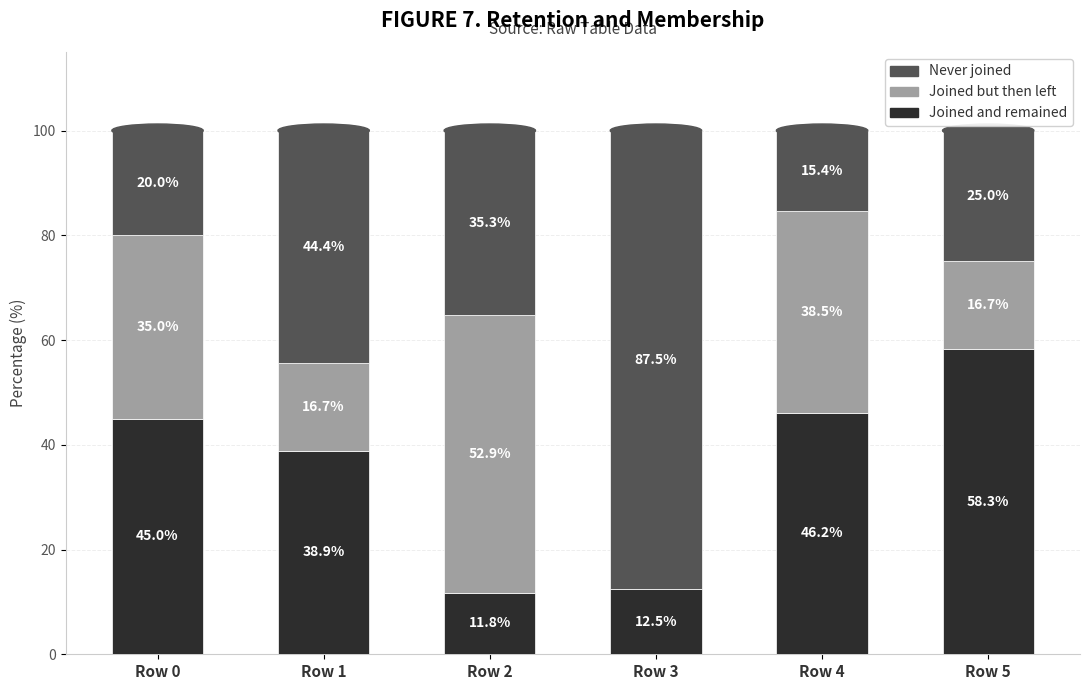

At which label is Joined and remained closest to 35?

Row 1